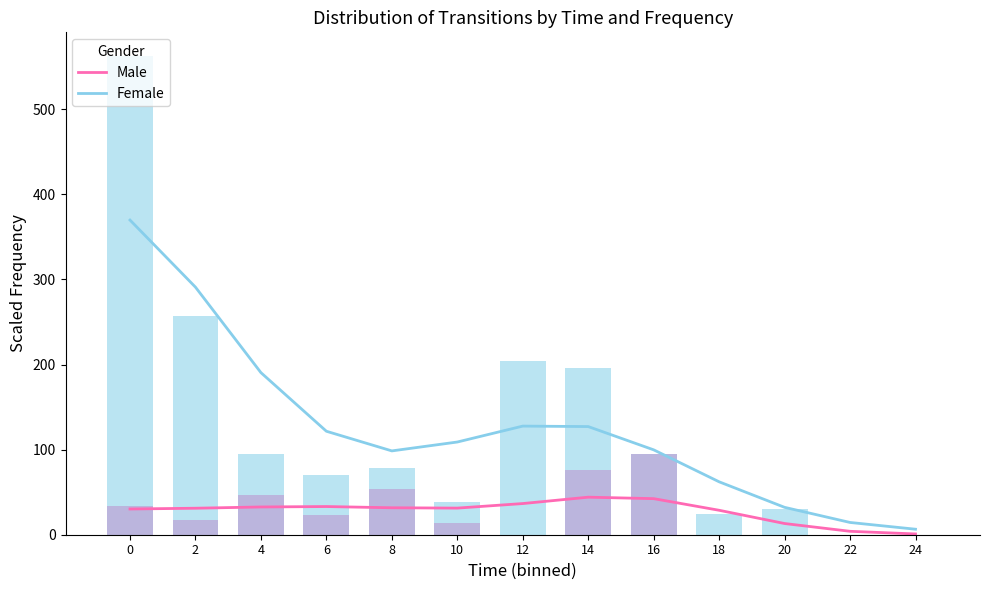

Which series changed the most between 8 and 24?

Male